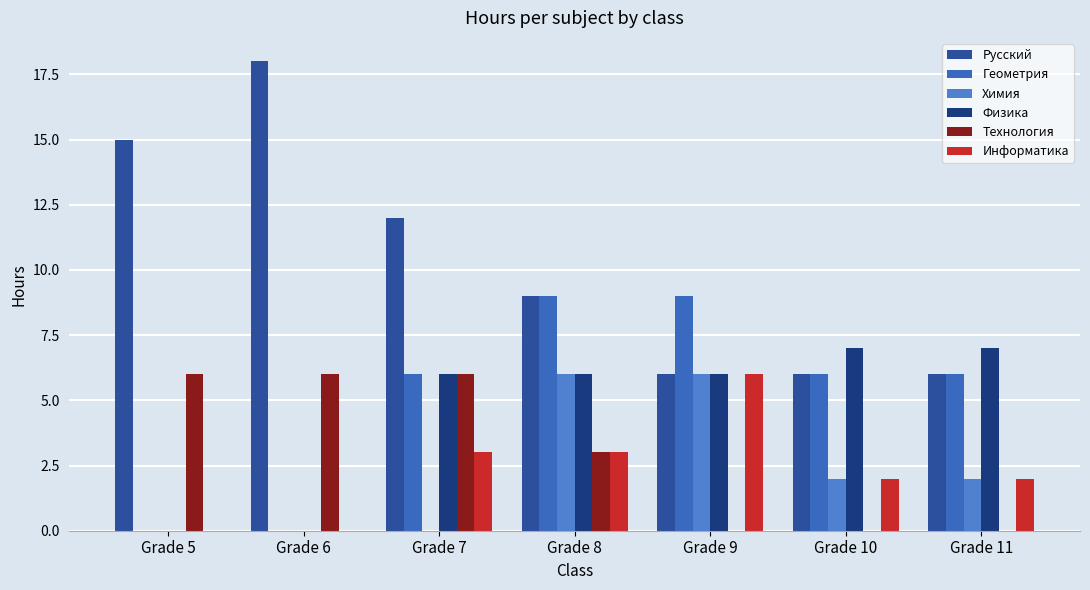

Are the bars grouped side by side (vs. stacked)?

Yes